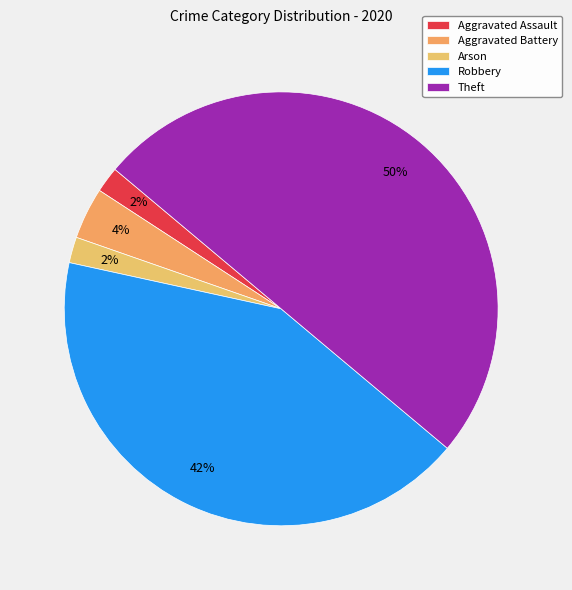

Is it true that Aggravated Assault is 10% of the pie?

False